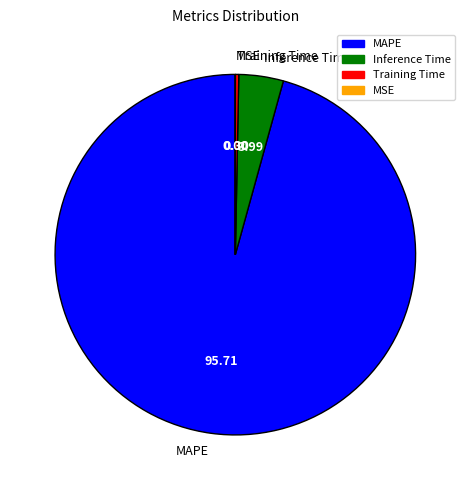

Which slice is the largest?

MAPE